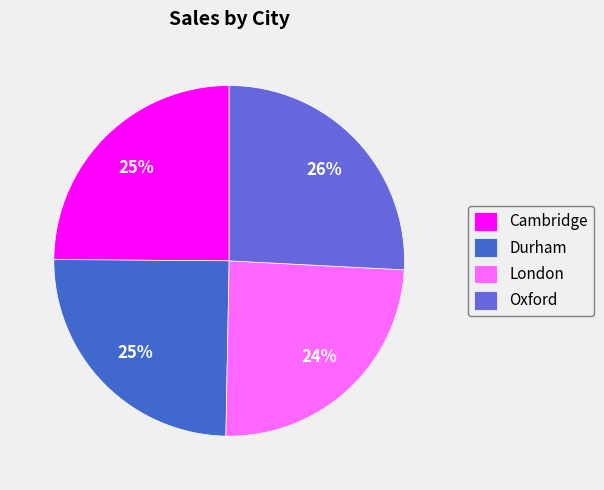

Is the sum of Durham and Oxford greater than half?

Yes